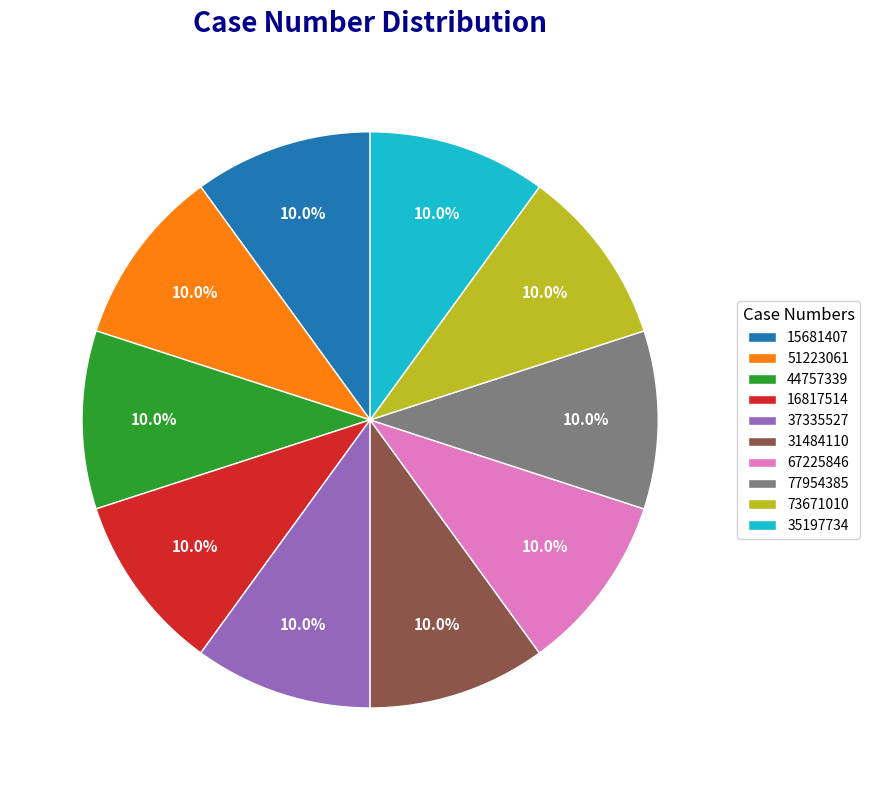

What is the total percentage of 37335527 and 77954385?

20.0%